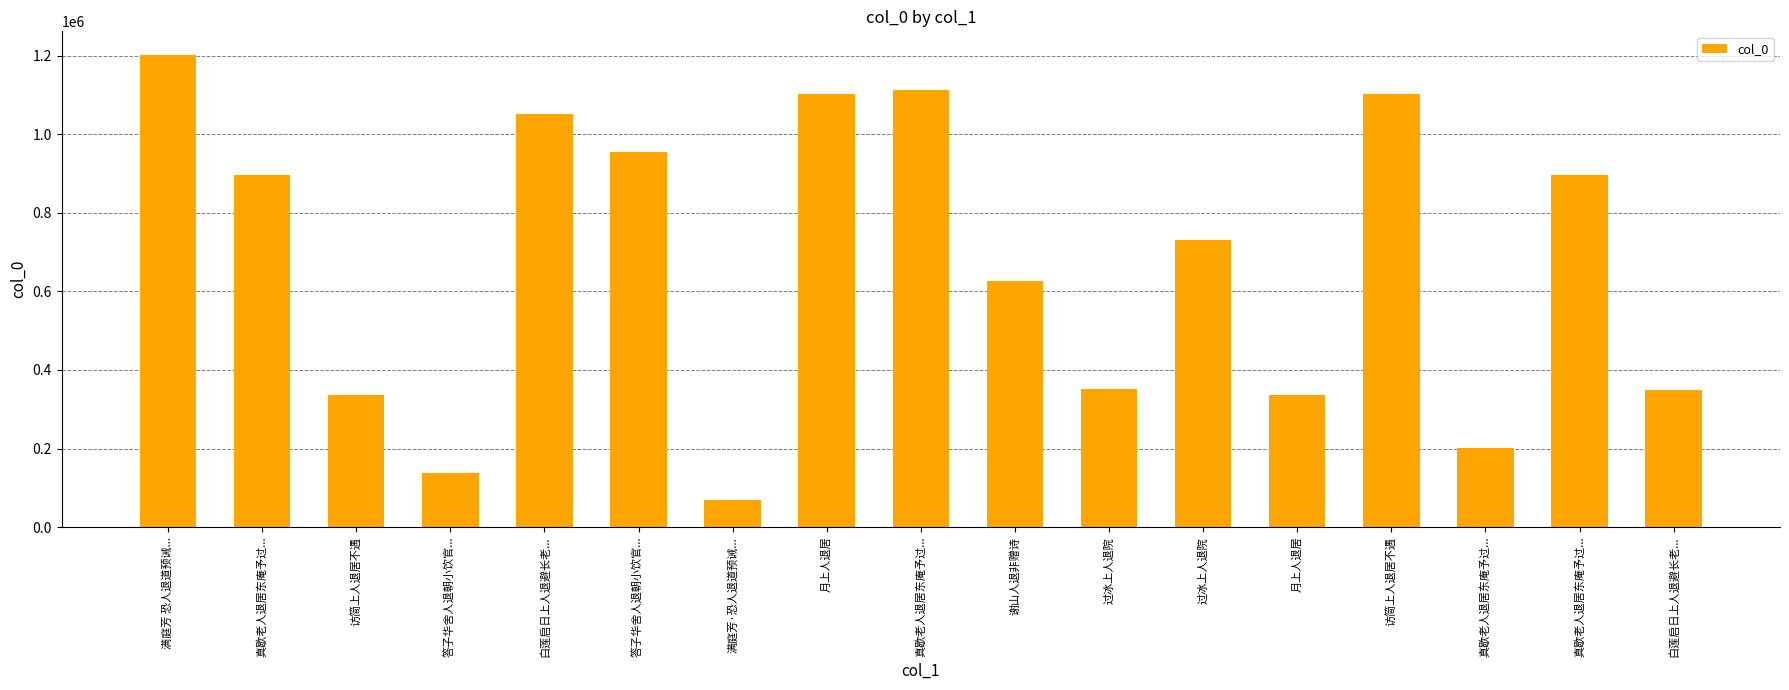

What is the label of the 12th bar from the right?

答子华舍人退朝小饮官...